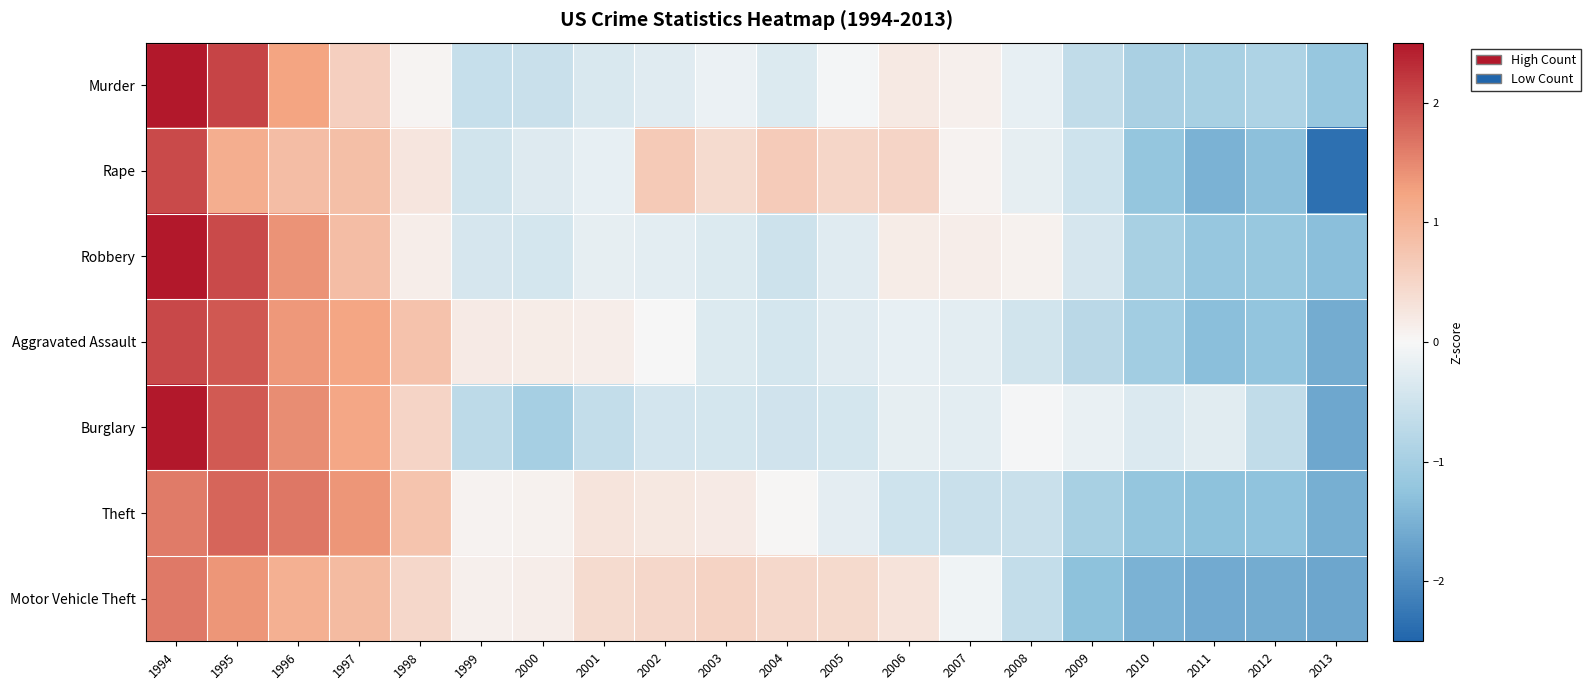

What is the difference between the highest and lowest values at 2002?

1.1